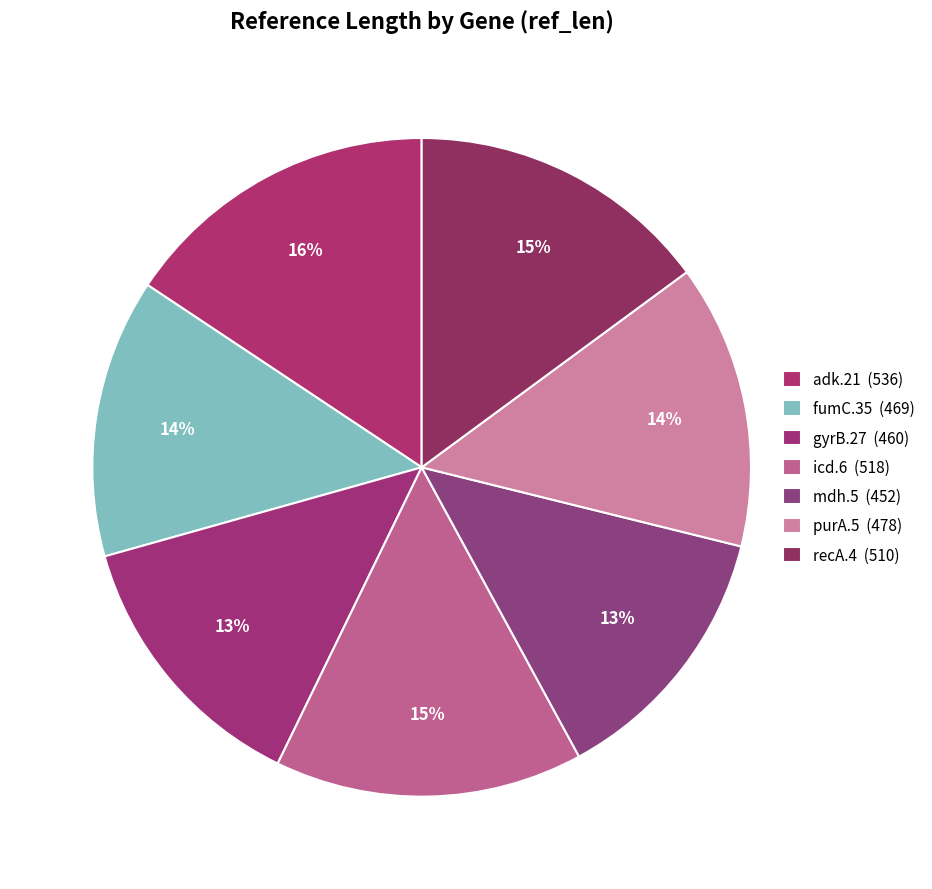

Approximately how many times larger is the value at mdh.5 compared to fumC.35?

1.0